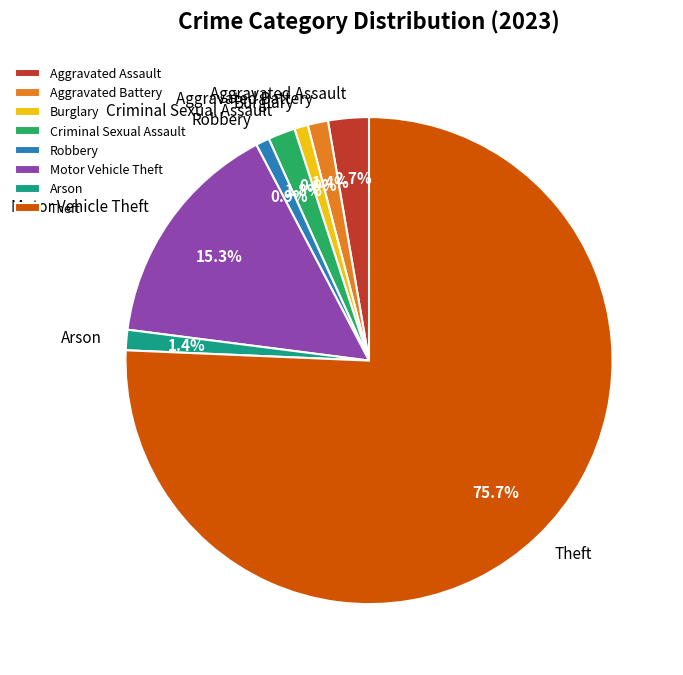

True or false: Criminal Sexual Assault accounts for 2% of the total.

True